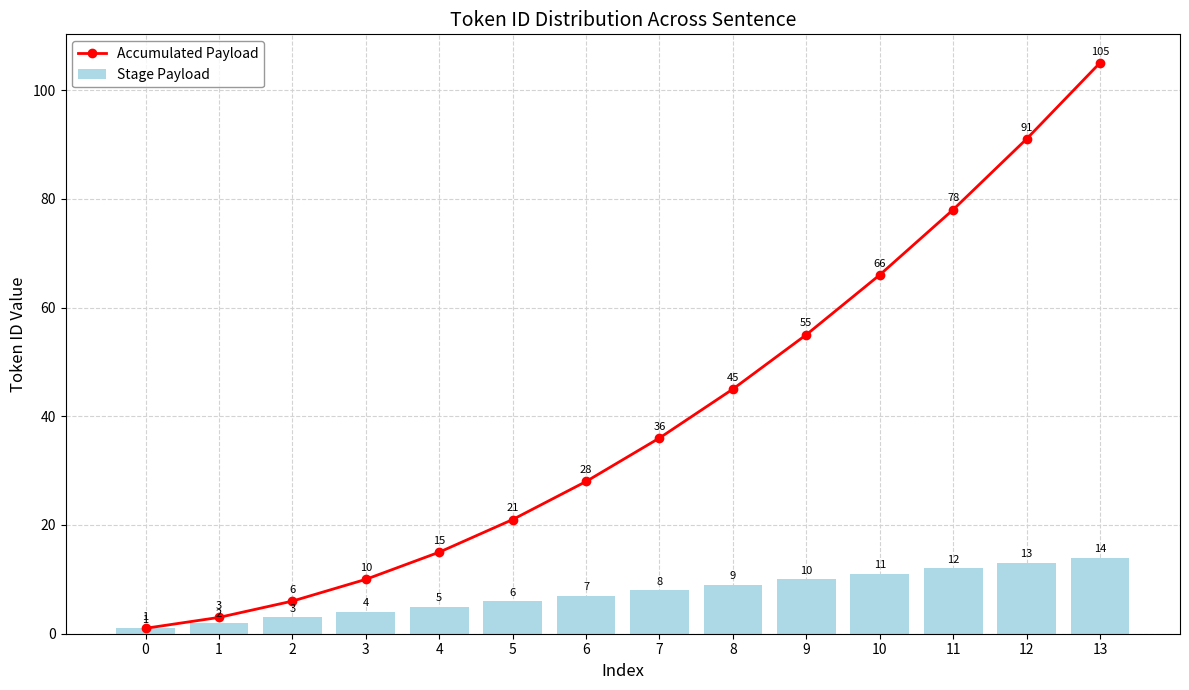

Is it true that Accumulated Payload equals 55 at 9?

True